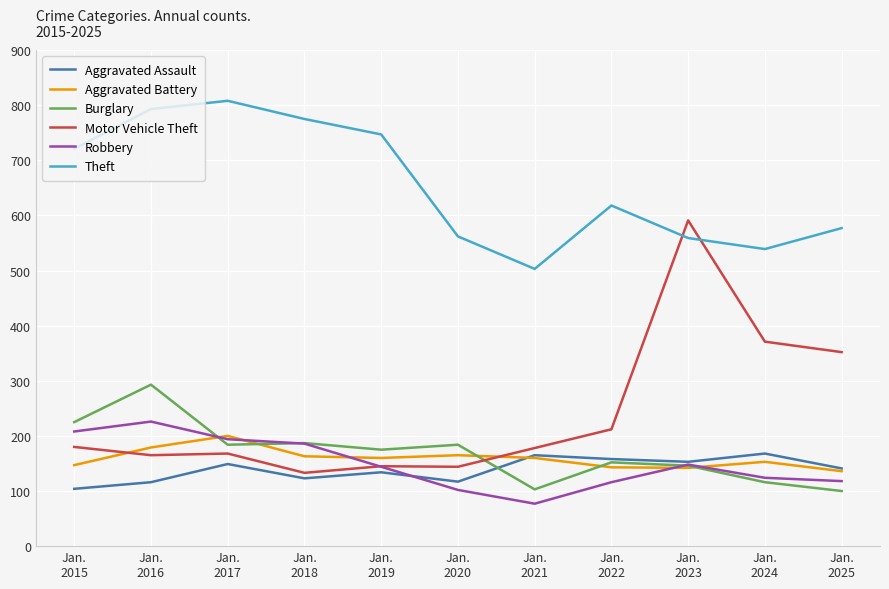

Read the Aggravated Assault value at Jan.
2015, to the nearest 10.

100